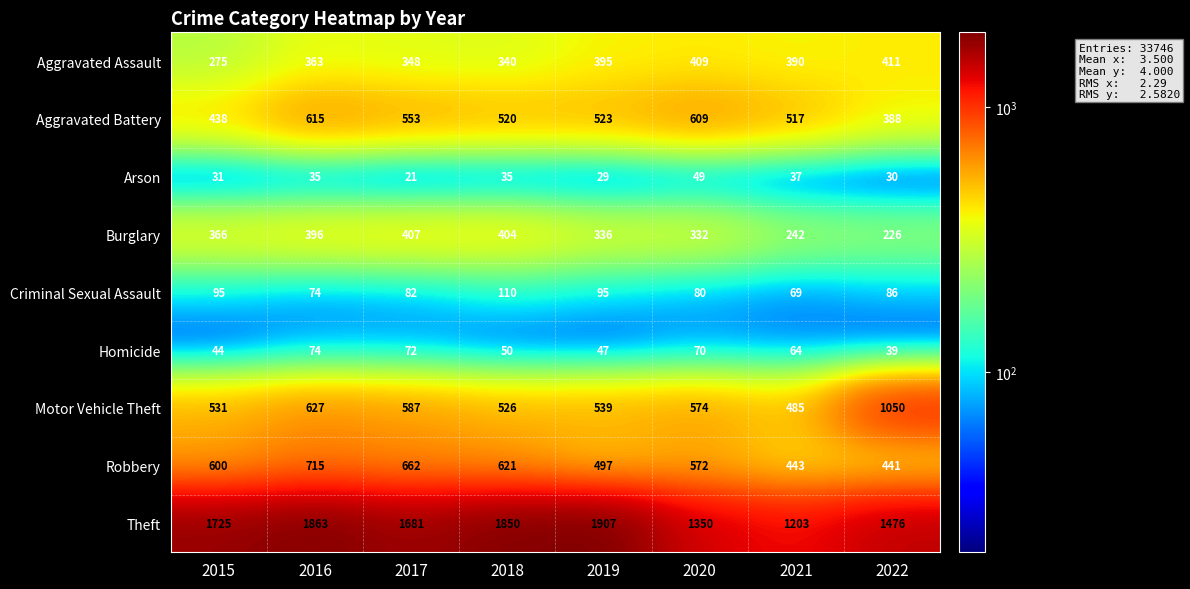

What is the sum of the Criminal Sexual Assault values at 2020 and 2016?

154